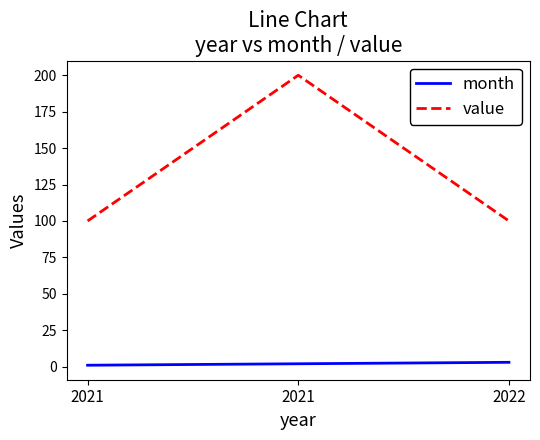

Count the number of categories in the chart.

3